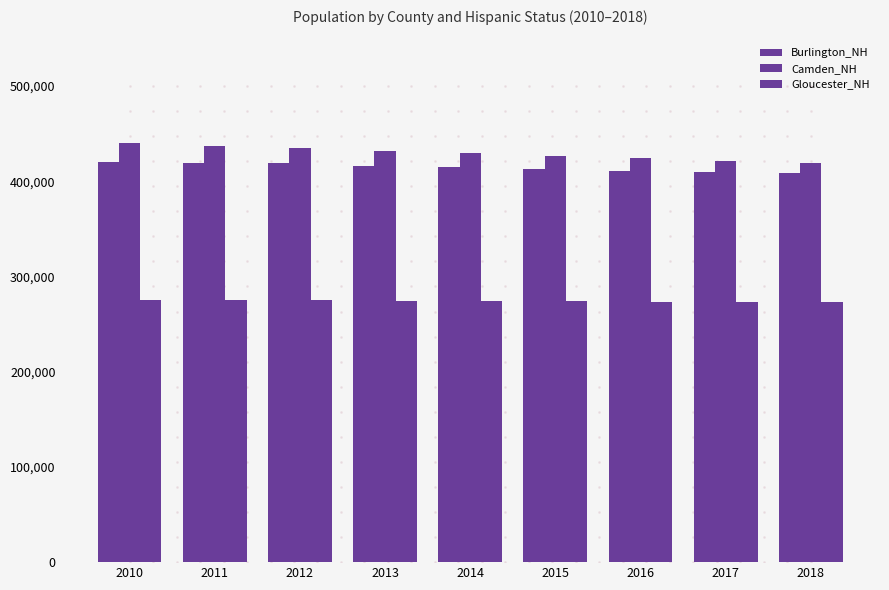

Between 2011 and 2010, which is larger?

2010